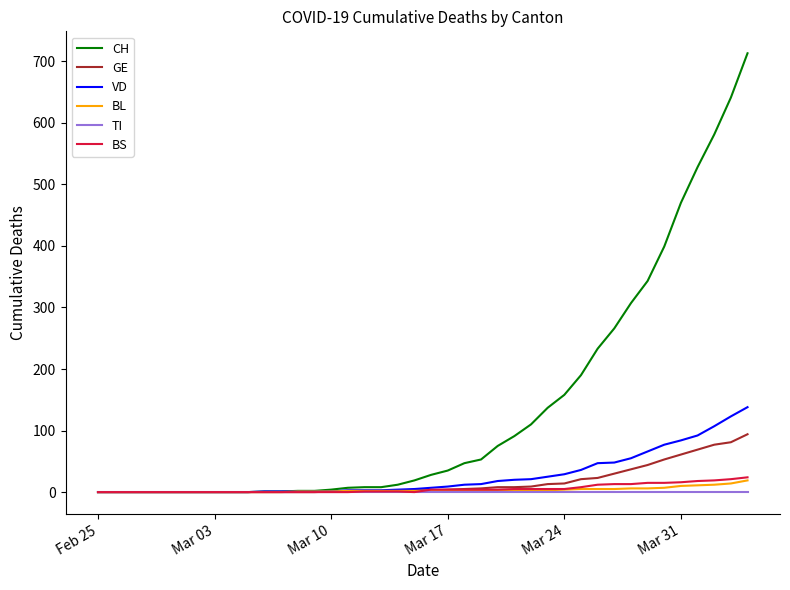

How many lines are shown in the chart?

6